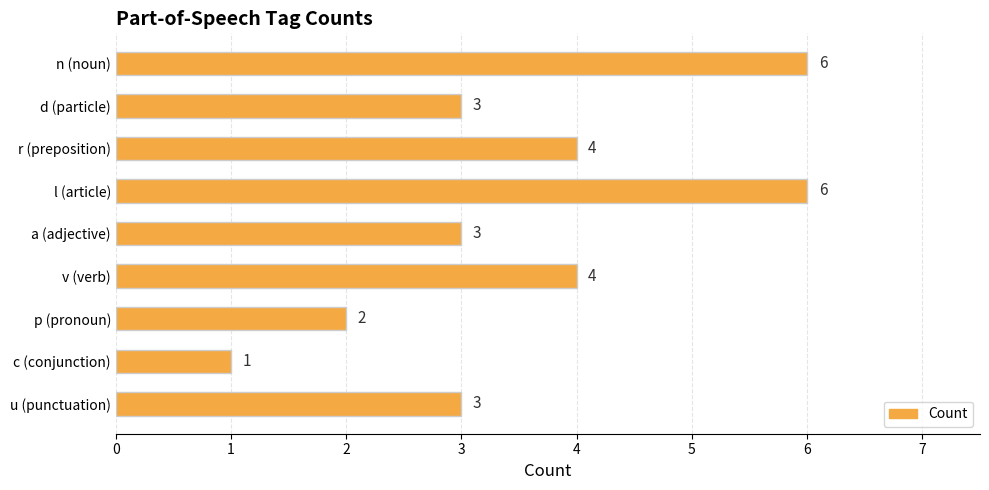

Are the bars grouped side by side (vs. stacked)?

No